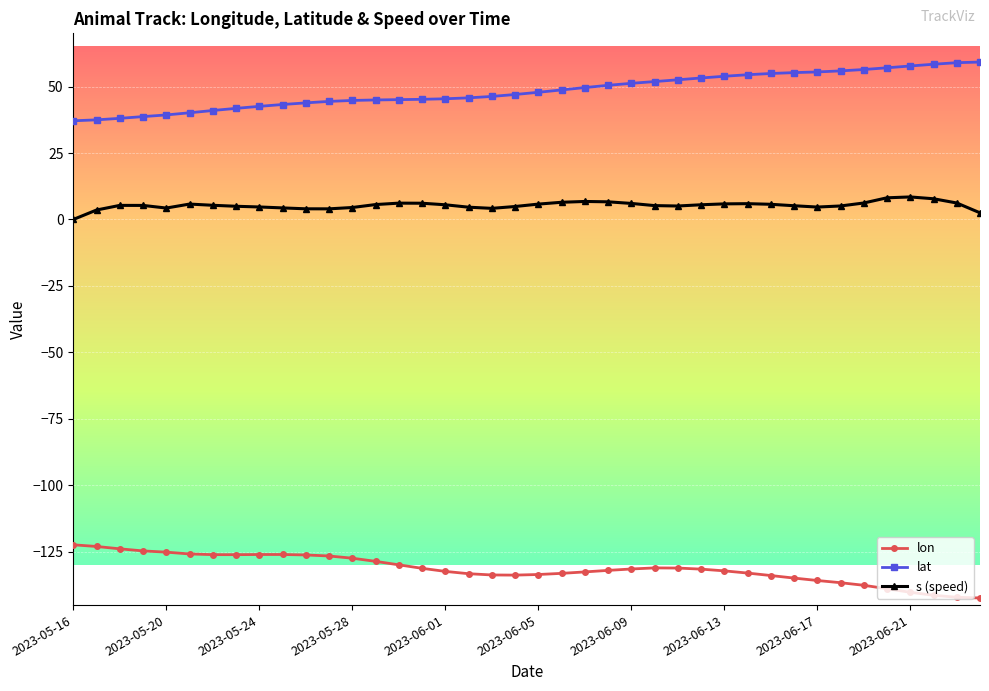

Which series has the largest total across all categories?

lat